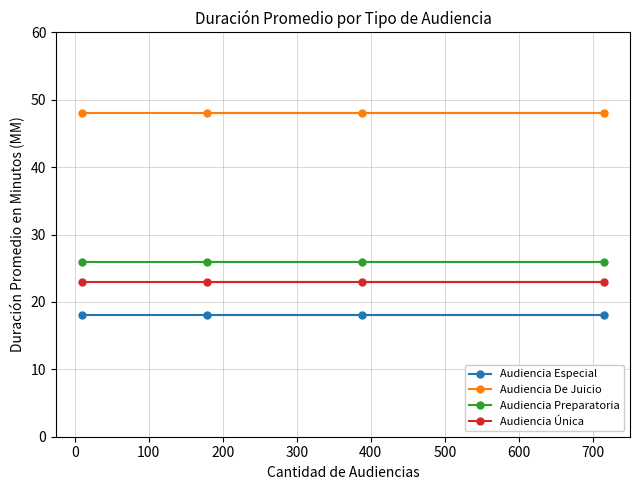

What is the maximum value shown in the chart?

48